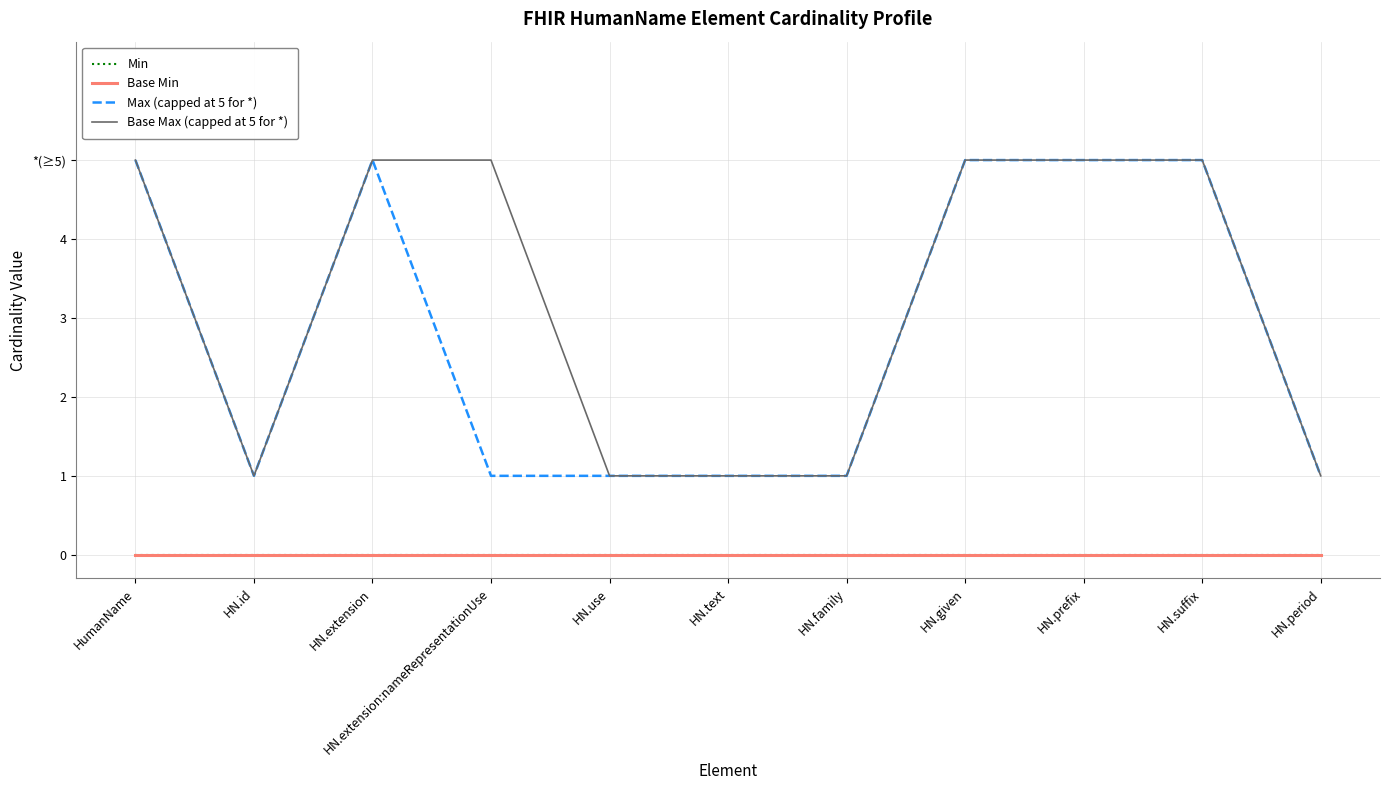

True or false: Base Min has a value of 0 at HumanName.

True